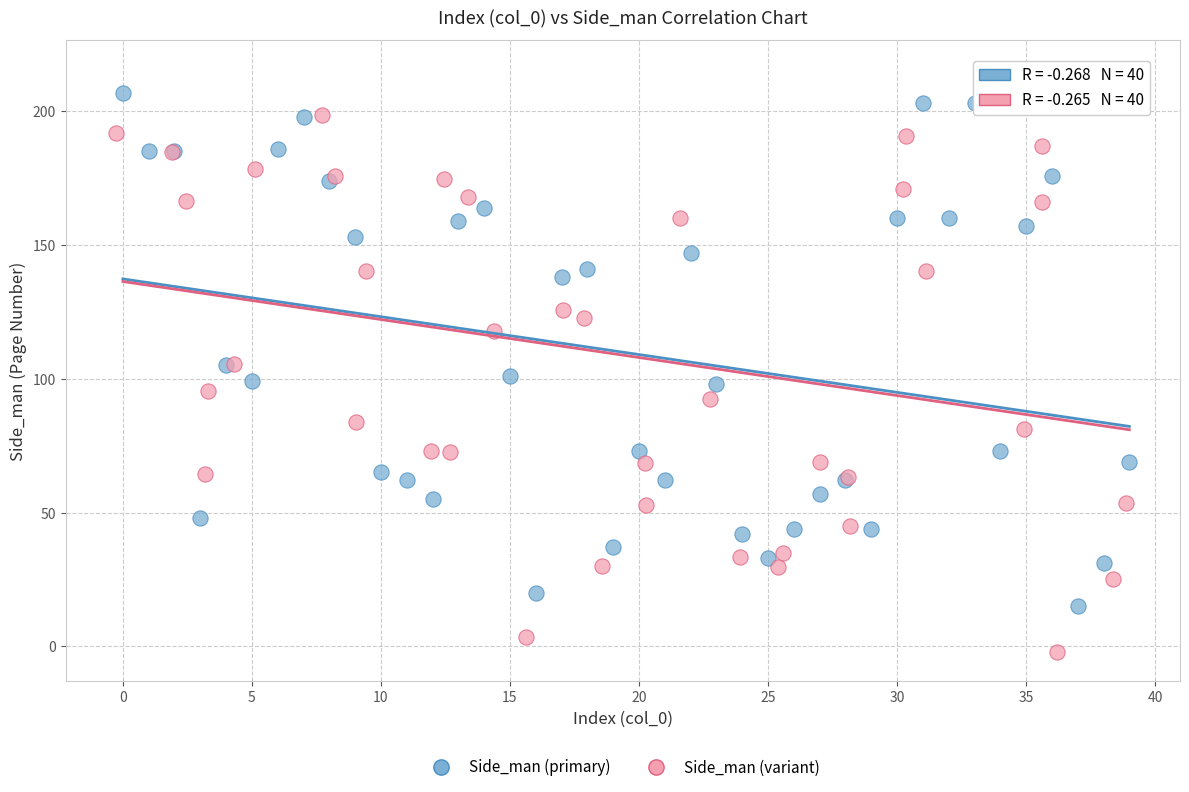

Which series contains the lowest Y value?

Side_man (variant)